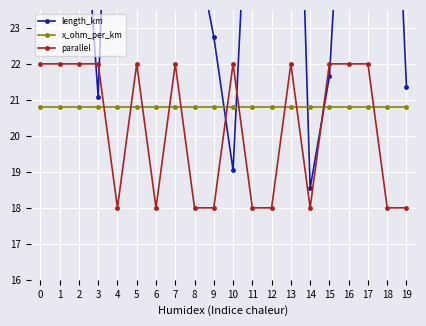

How many times do parallel and x_ohm_per_km cross each other?

11